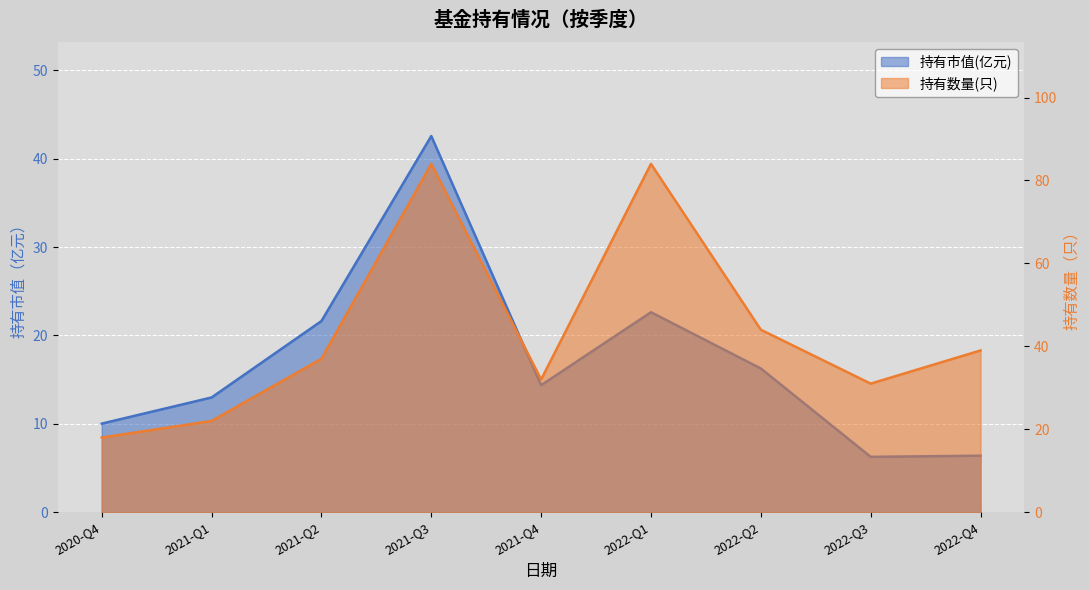

Where does the 持有市值(亿元) series first go above 14?

2021-Q2